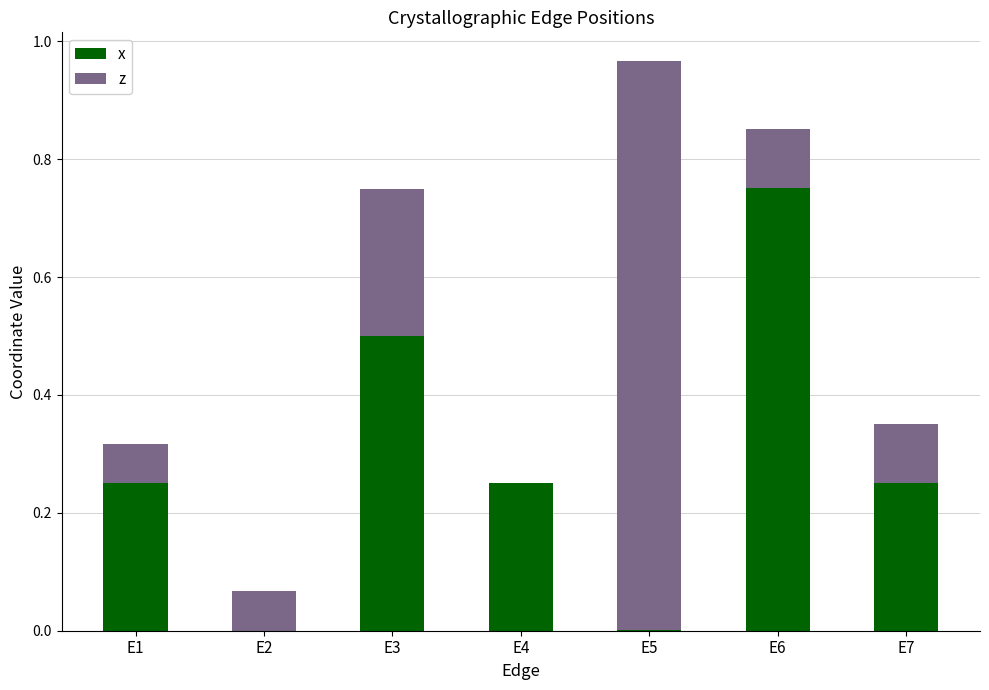

What is the sum of all x values?

2.0